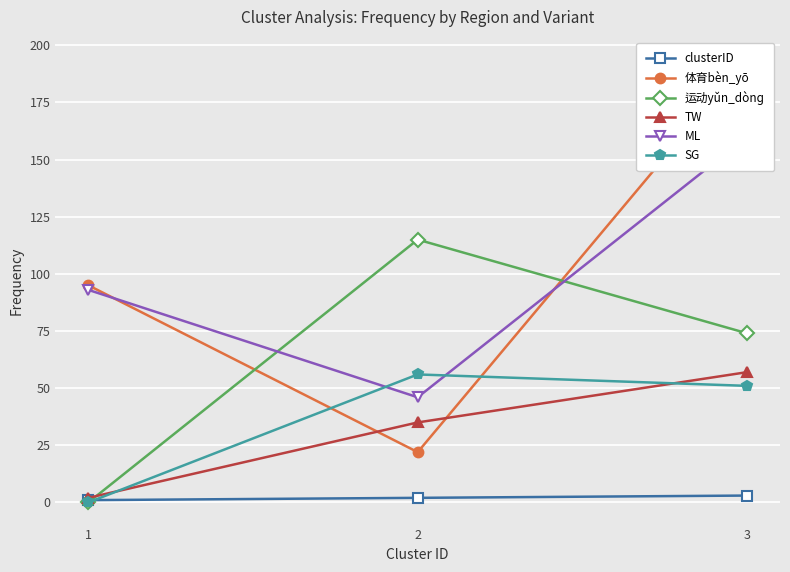

At how many categories does at least one series exceed 17?

3